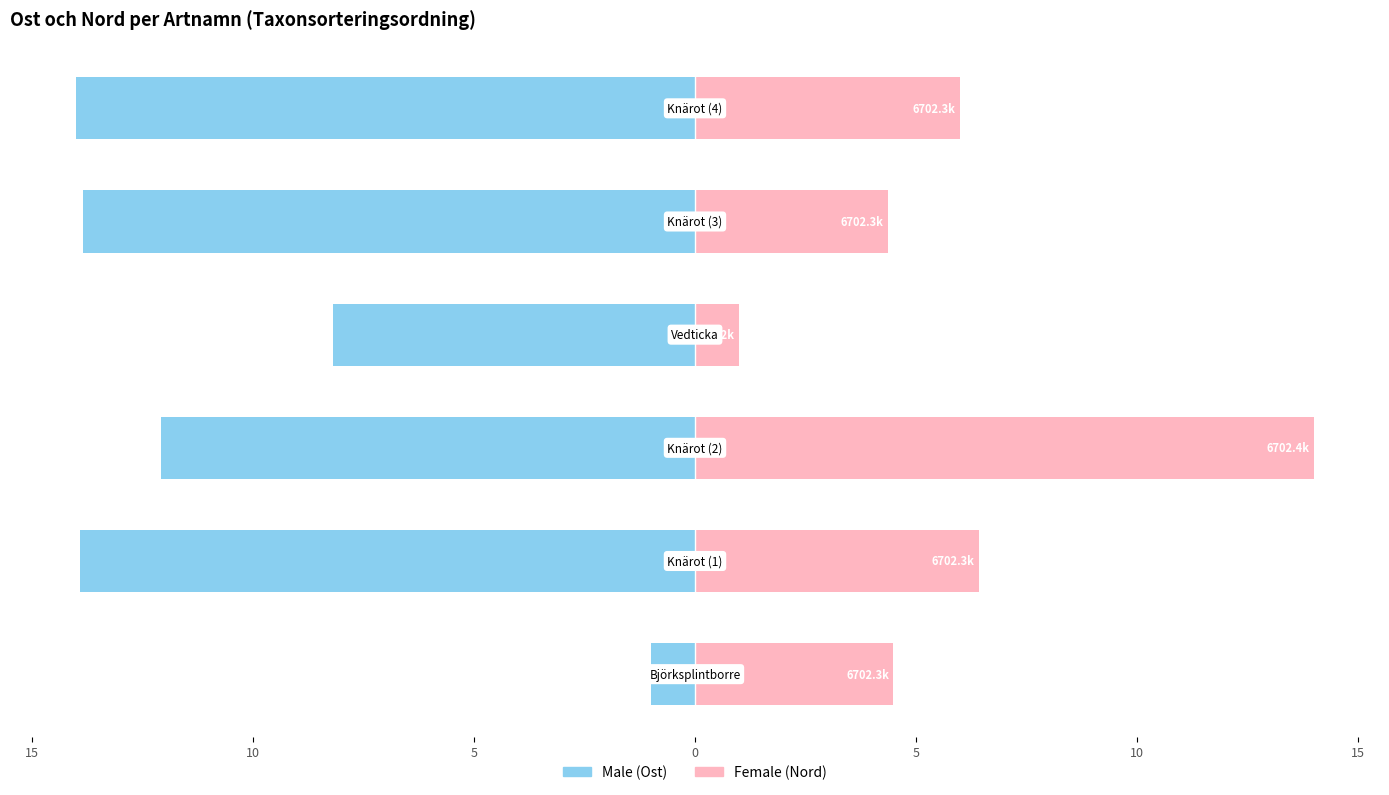

How many data points in Female are less than 5?

3